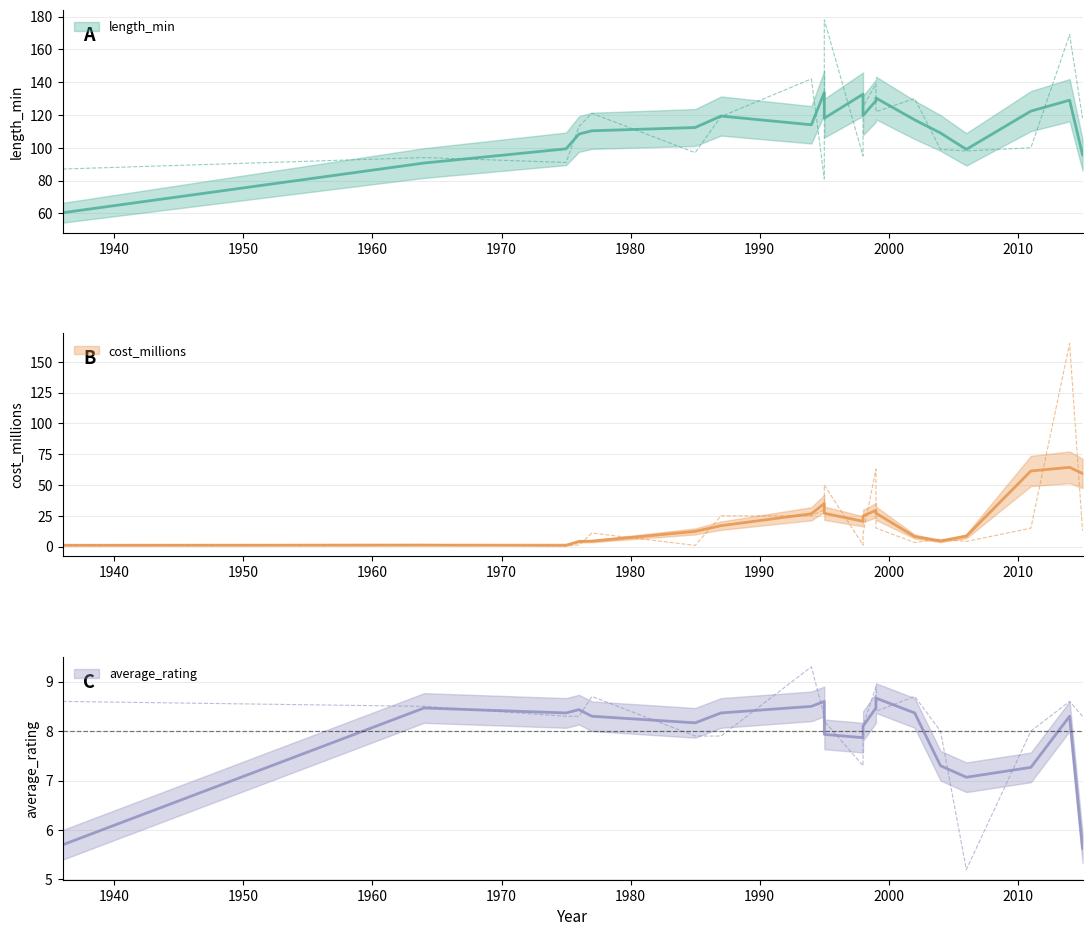

How many data points in cost_millions are above 11?

9